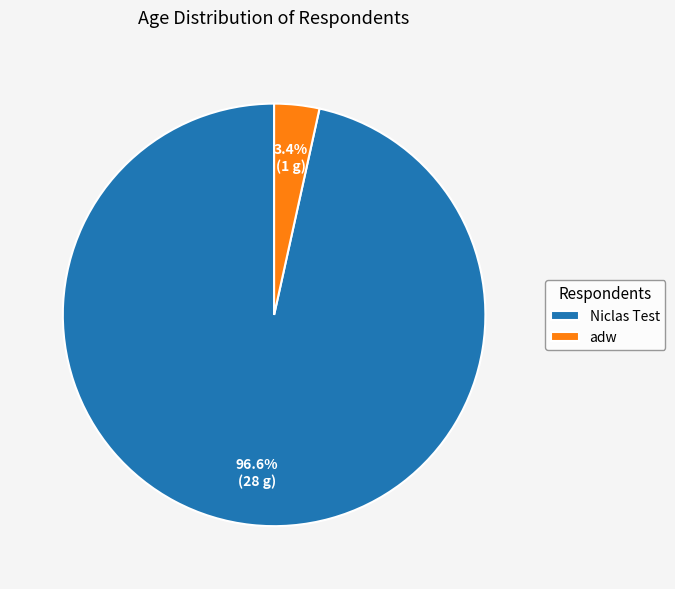

What percentage is NOT represented by Niclas Test?

3.4%